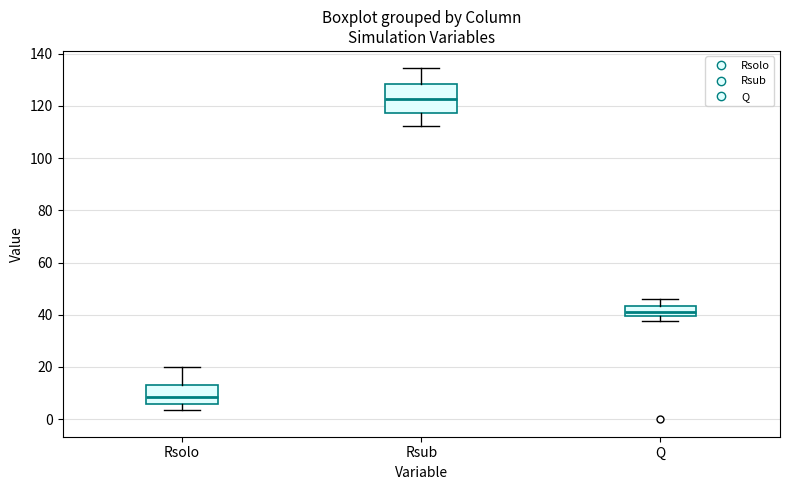

Which box has the highest median line?

Rsub